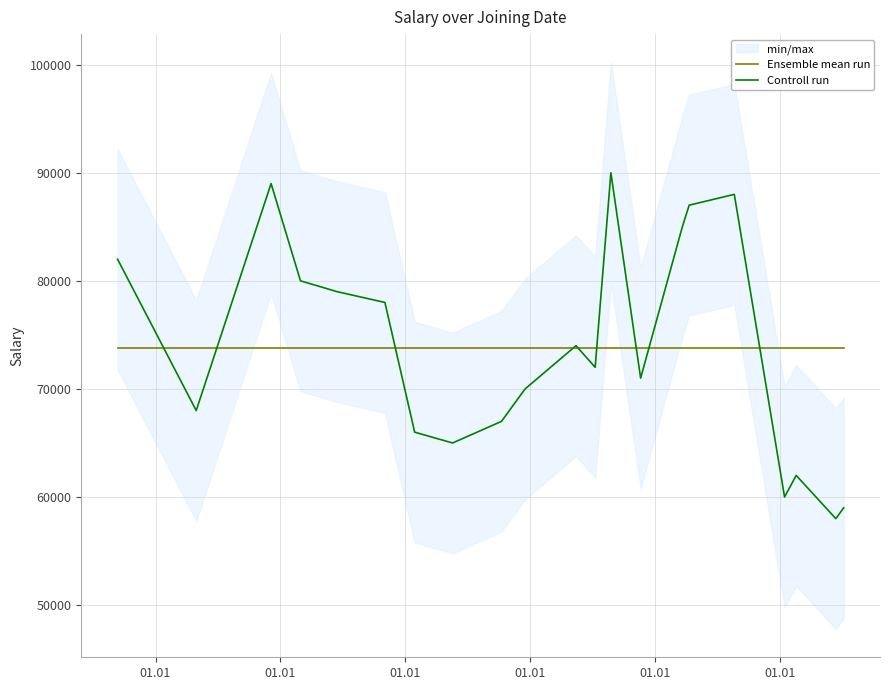

What is the lowest value of the Controll run series?

58000.0